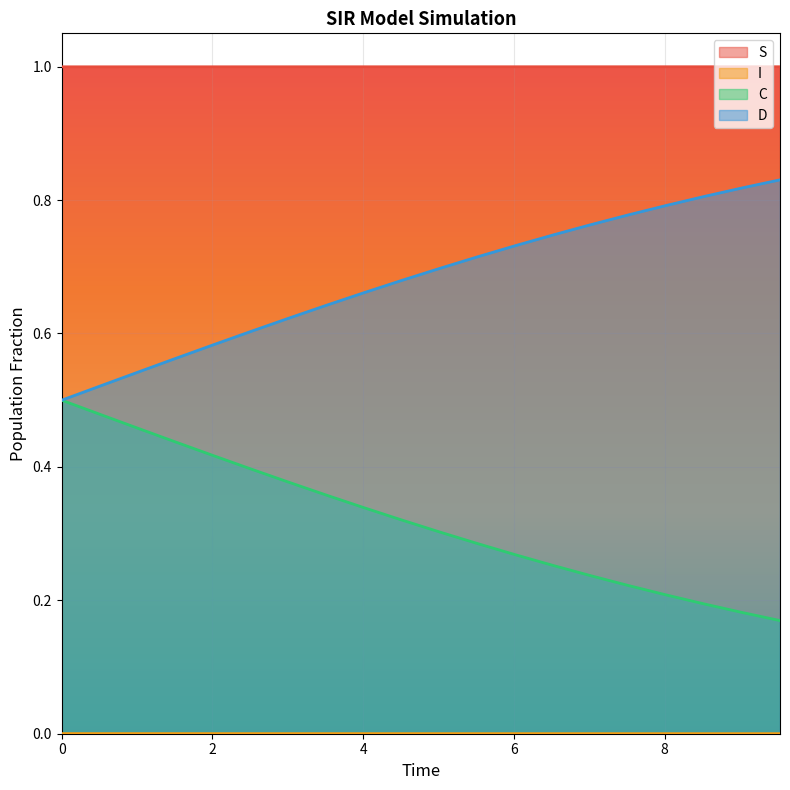

True or false: S and D intersect in this chart.

False